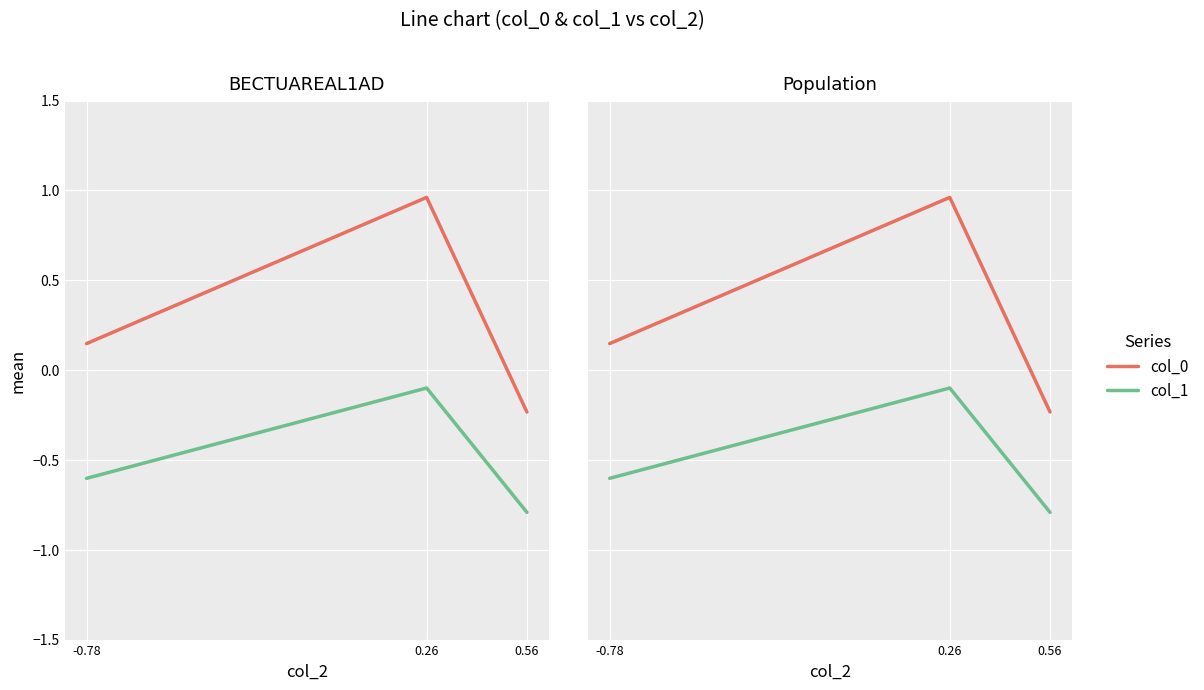

True or false: col_1 has a value of -0.6 at -0.78.

True